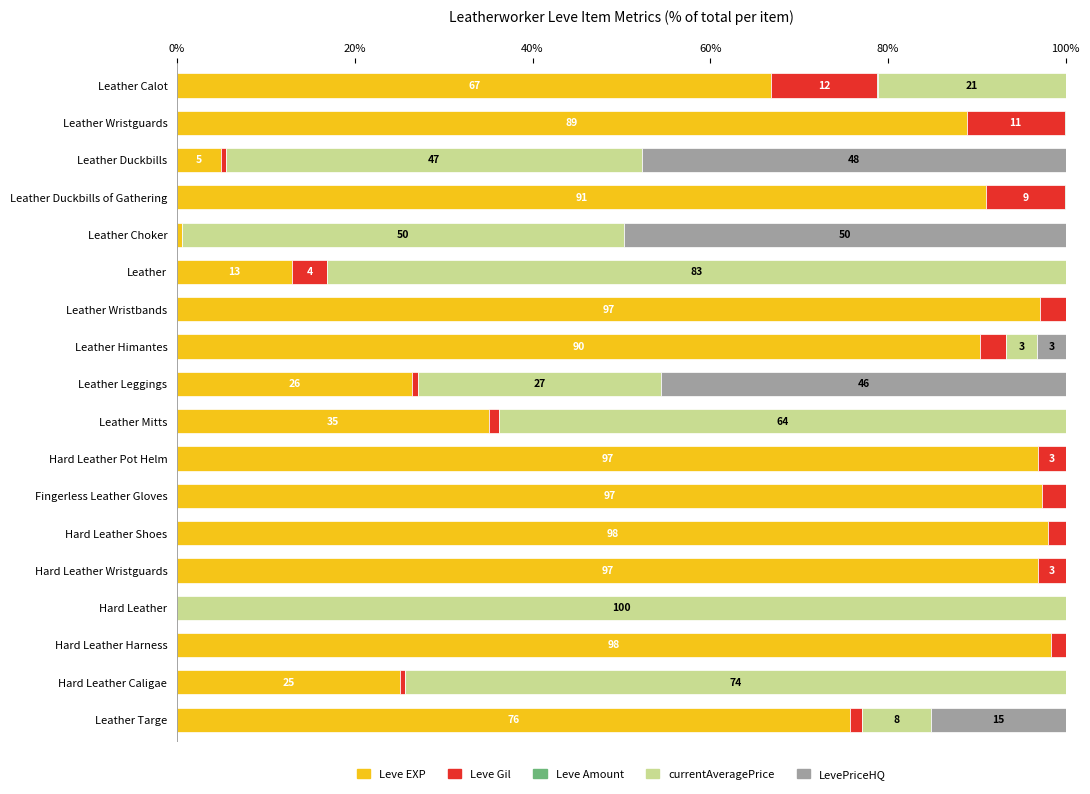

What is the sum of all Leve EXP values?

1102.5